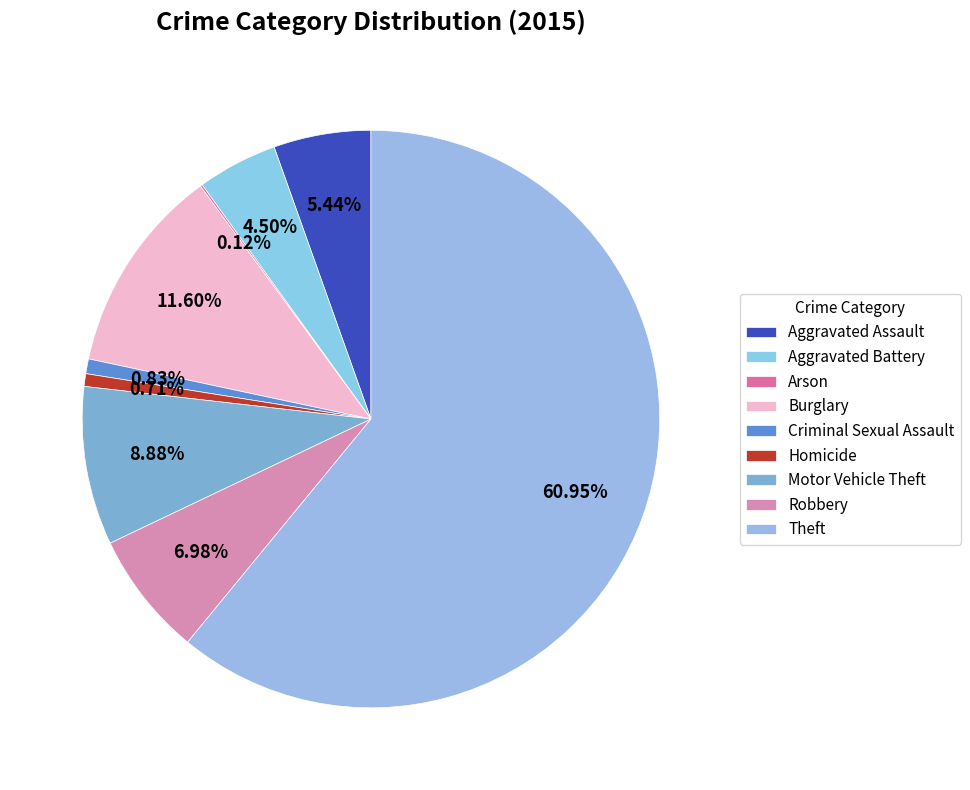

Which category has the biggest portion of the pie?

Theft